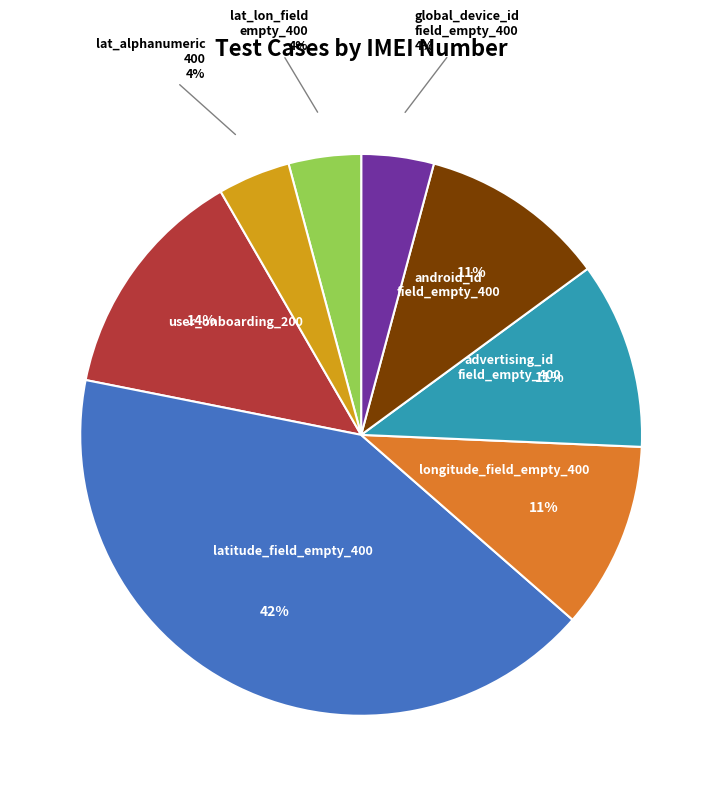

Is there any slice that represents more than half of the pie?

No